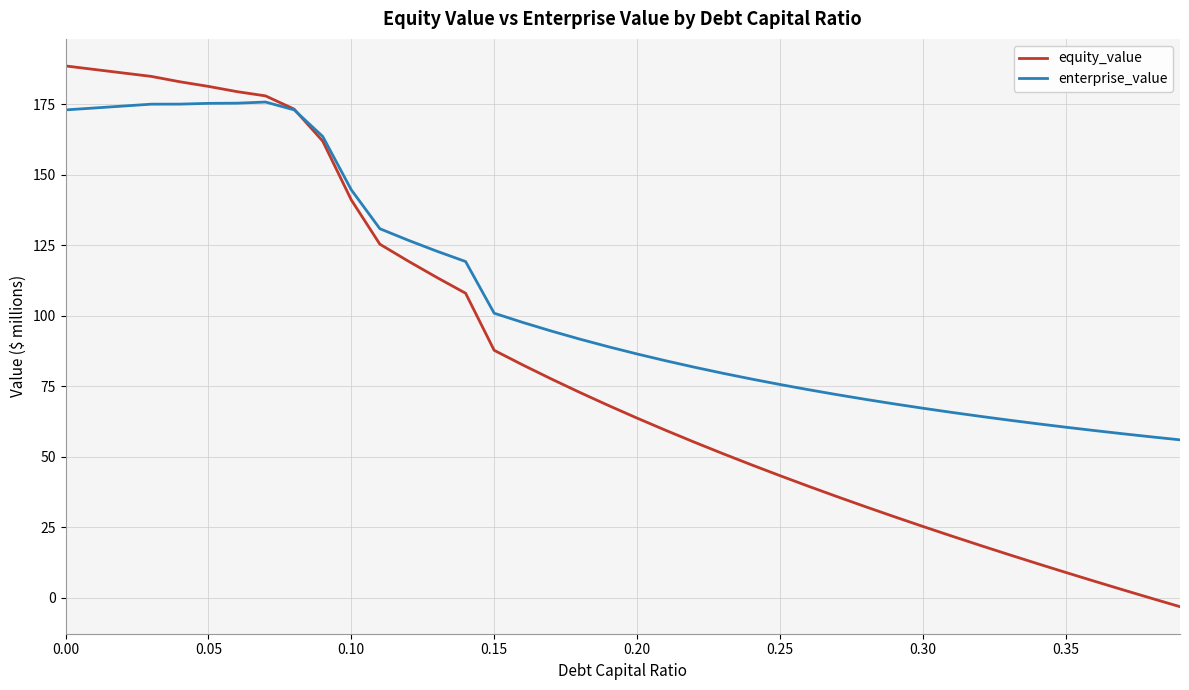

Which series has the largest range (max minus min)?

equity_value